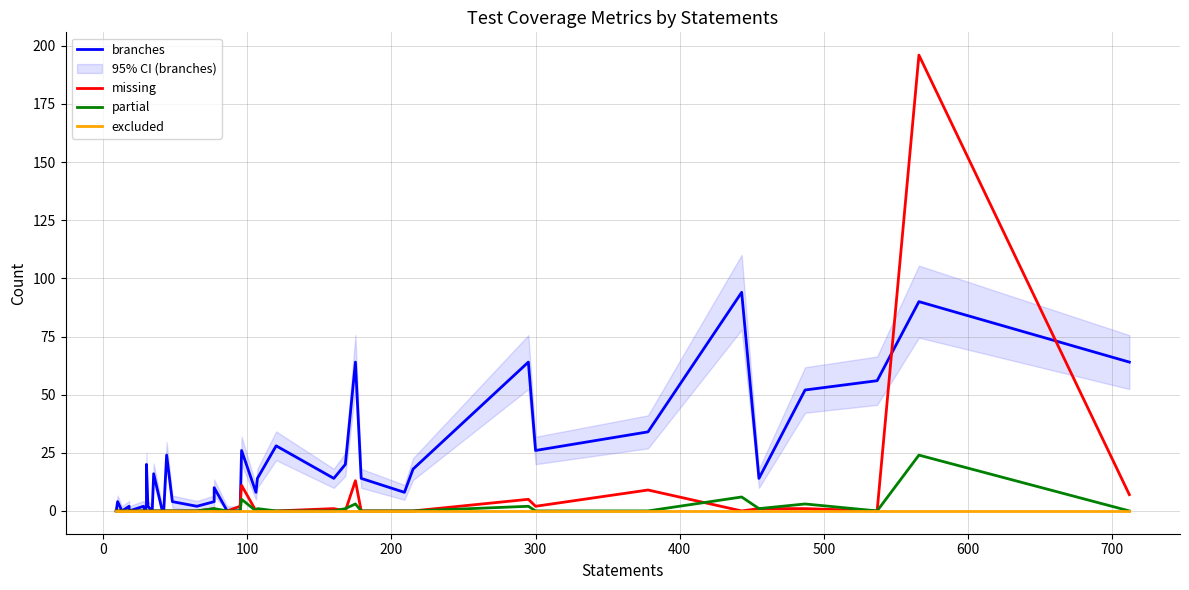

Which series has the largest range (max minus min)?

missing